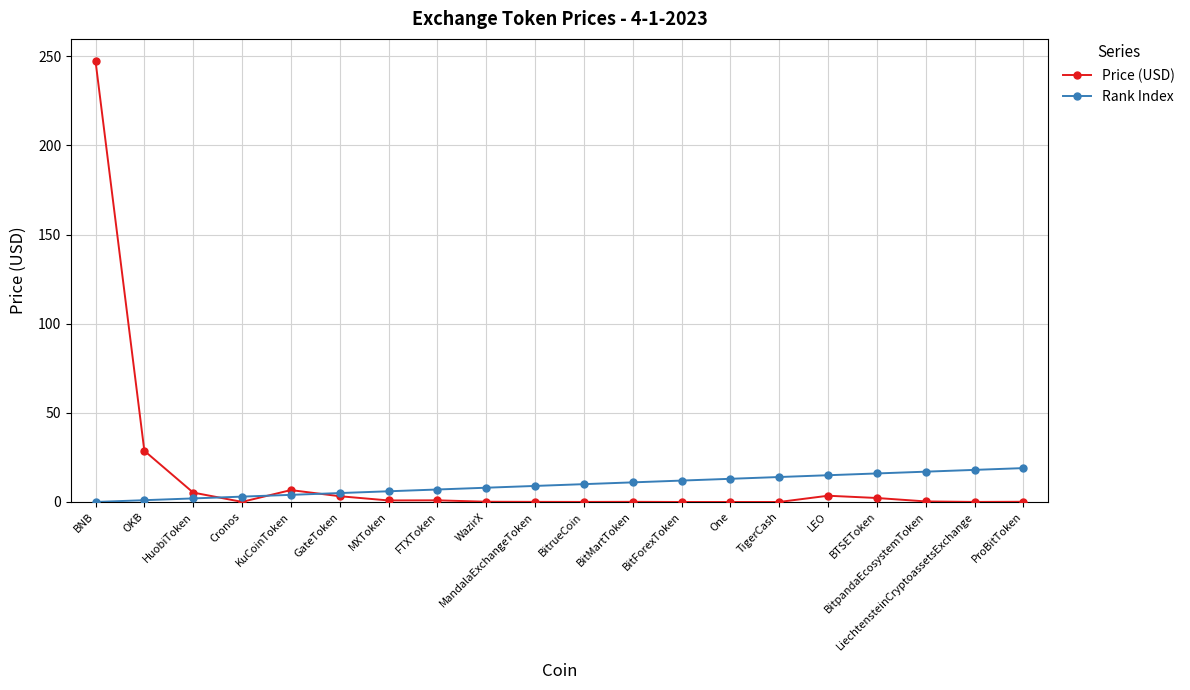

The value of Rank Index at BTSEToken is 16.0. True or false?

True